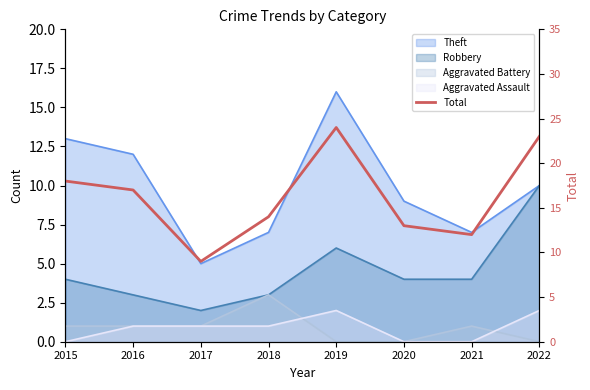

The chart shows a value of 6 at 2015. True or false?

False